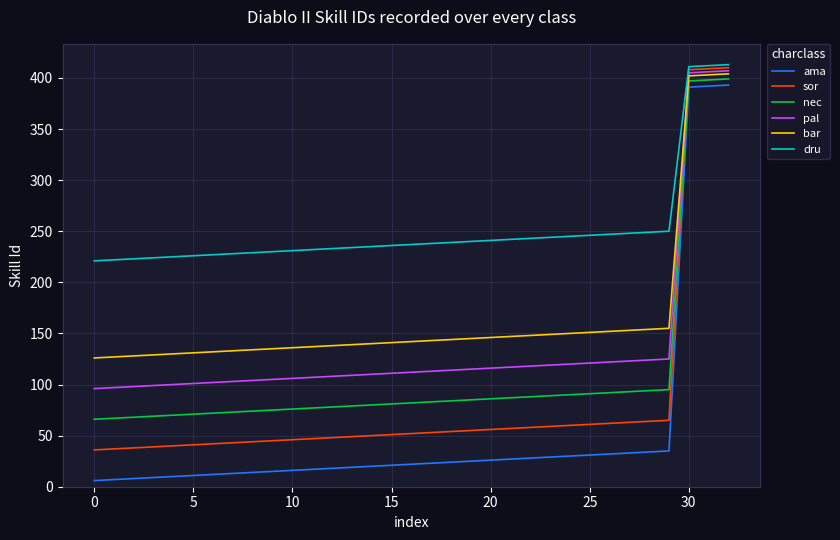

What is the maximum value for nec?

399